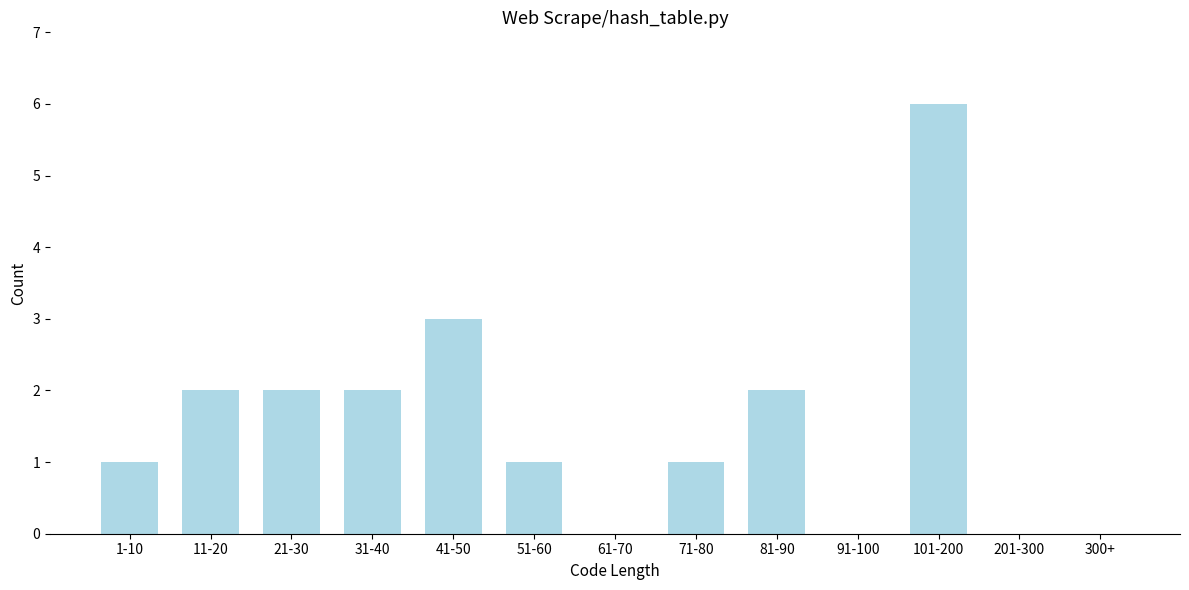

Reading left to right, extract all data points from this chart.

1-10=1	11-20=2	21-30=2	31-40=2	41-50=3	51-60=1	61-70=0	71-80=1	81-90=2	91-100=0	101-200=6	201-300=0	300+=0